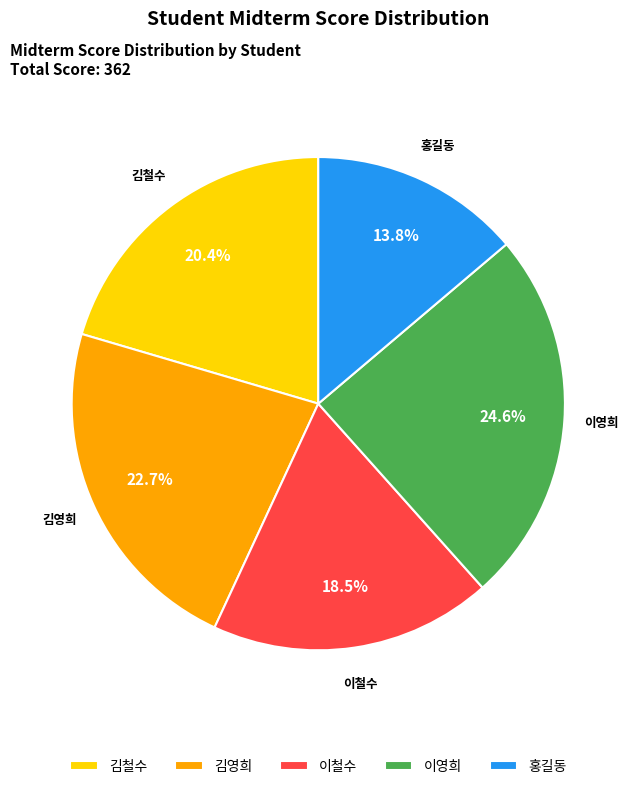

Between 이영희 and 이철수, which is larger?

이영희